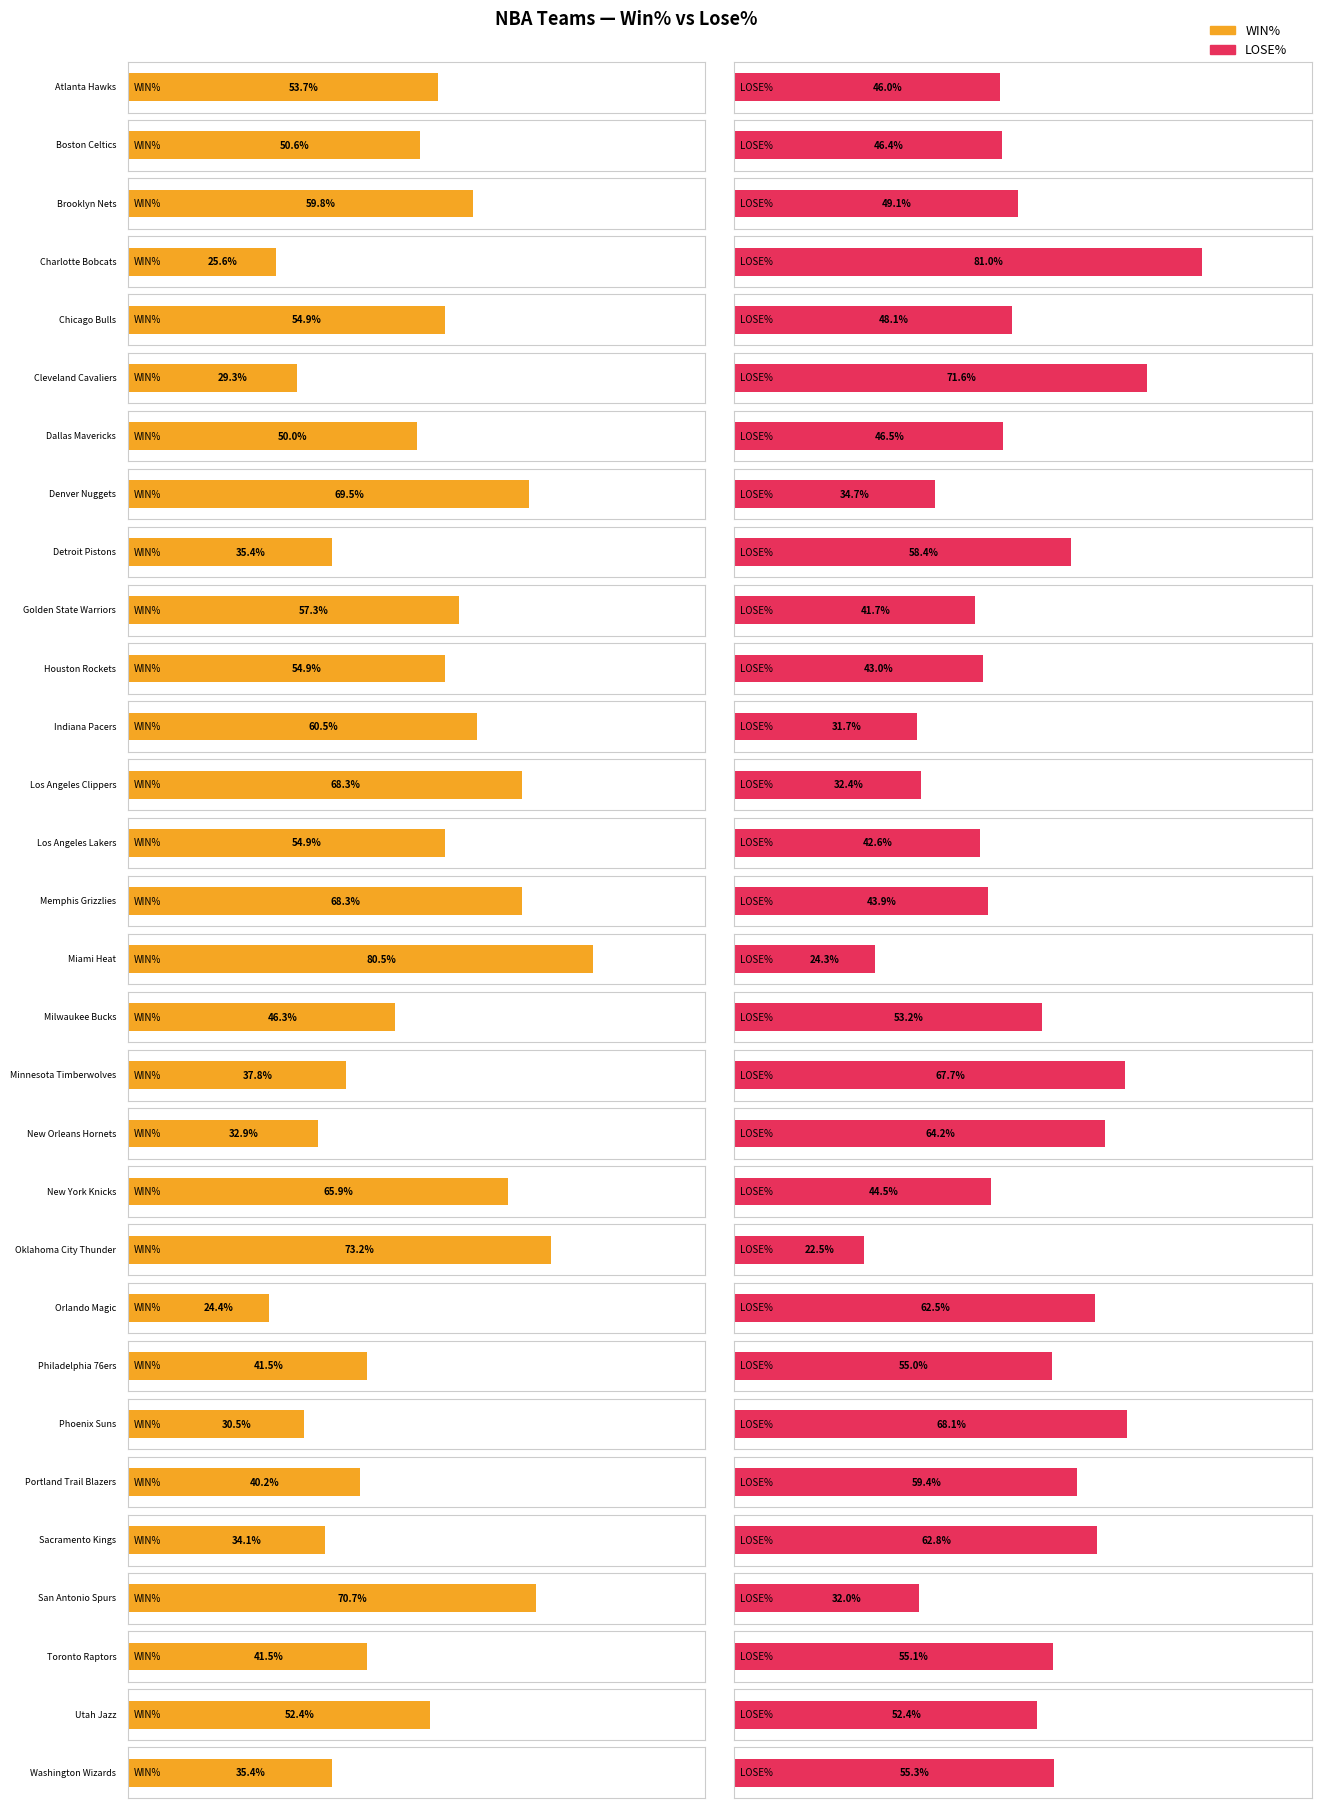

Which label corresponds to the largest value in the chart?

Miami Heat